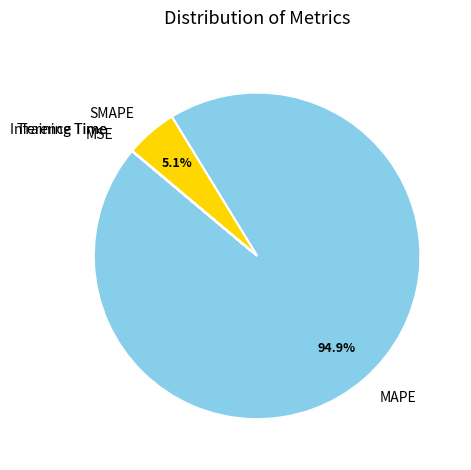

Which slice represents more than half of the pie?

MAPE